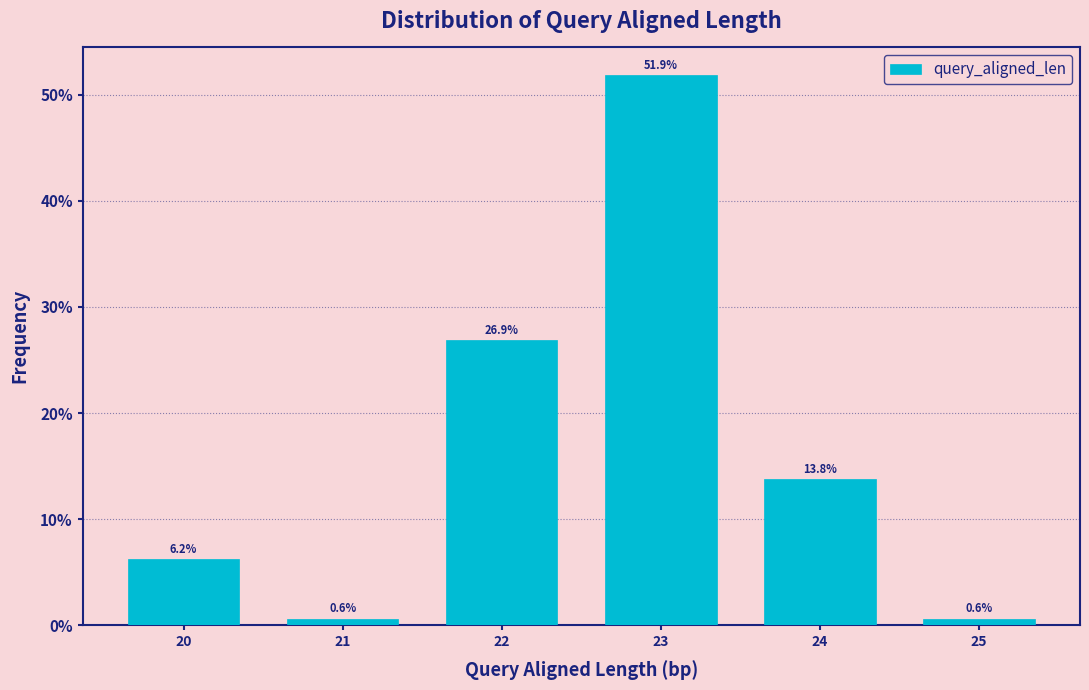

What is the greatest value displayed?

51.9